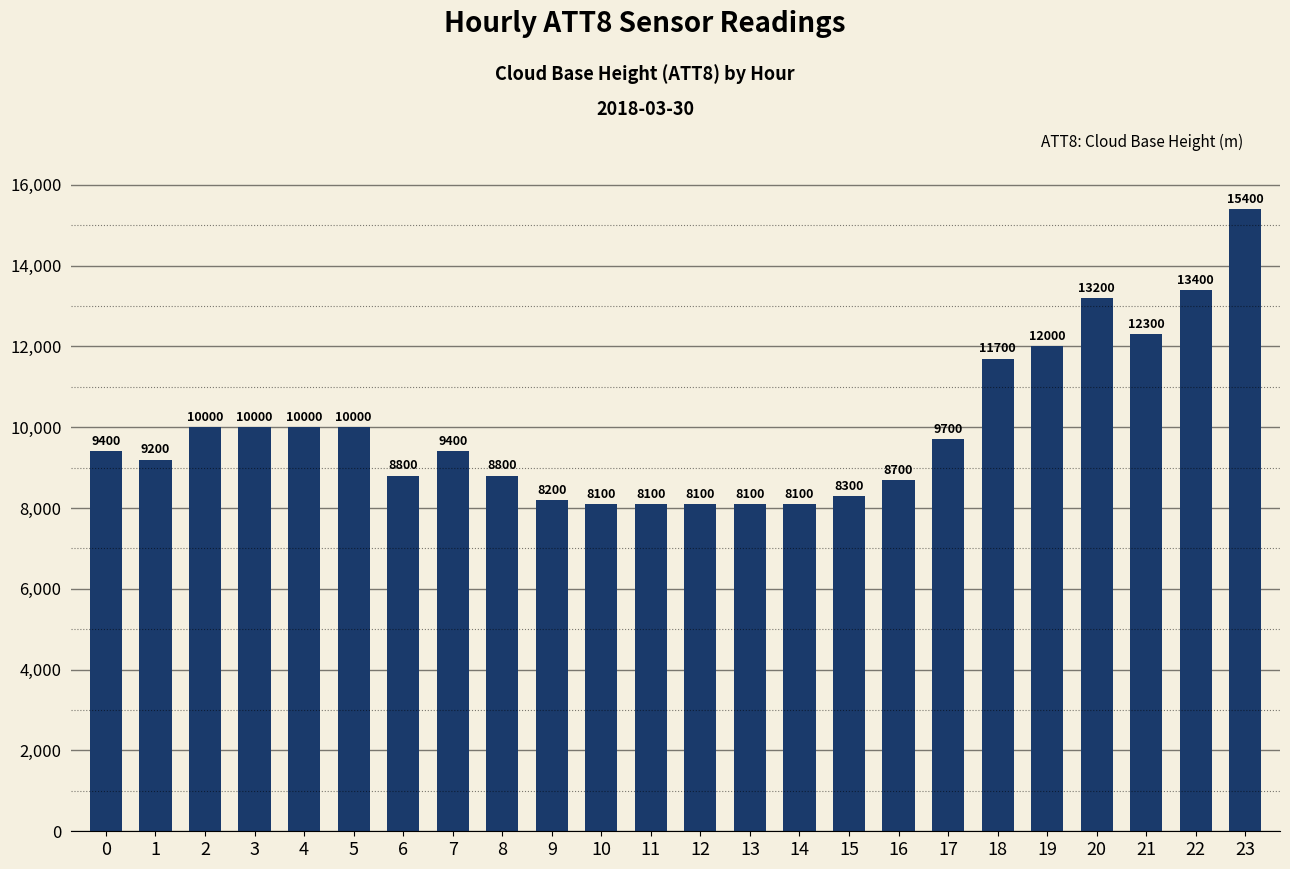

How many series are shown in this chart?

1